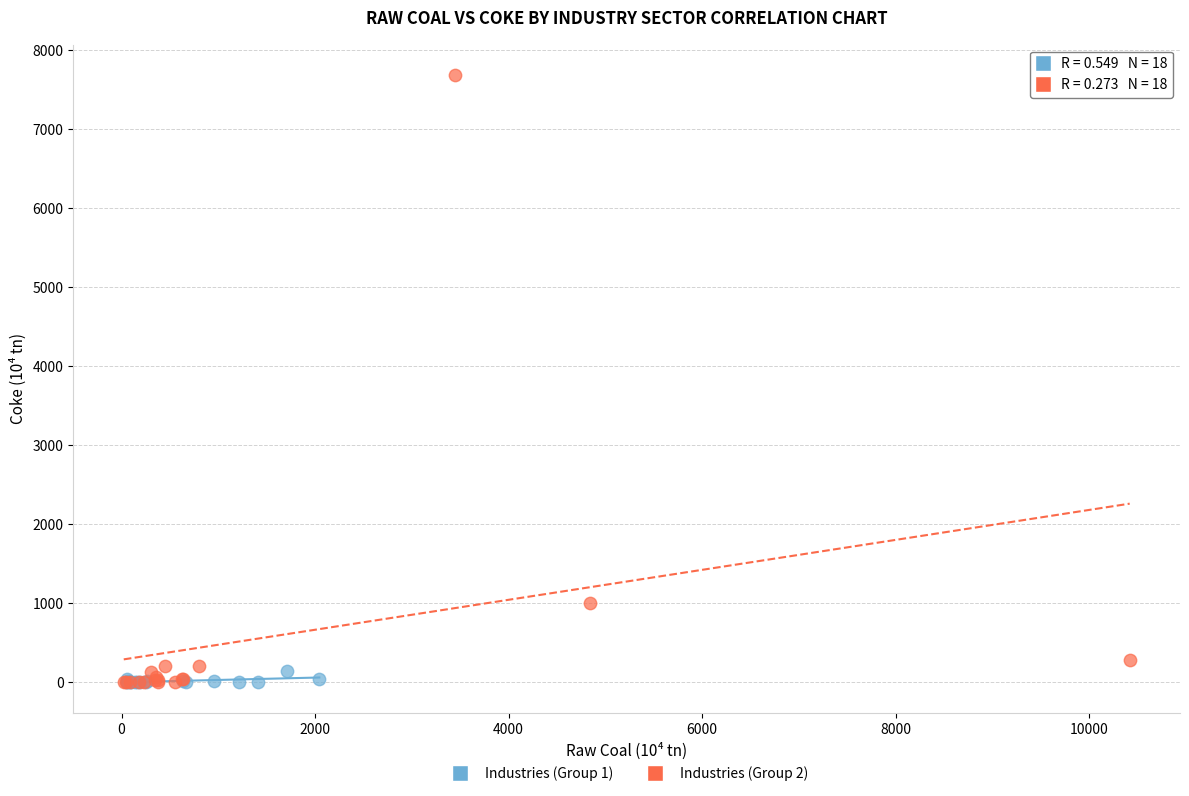

Which series has the largest Y range (max minus min)?

Industries (Group 2)